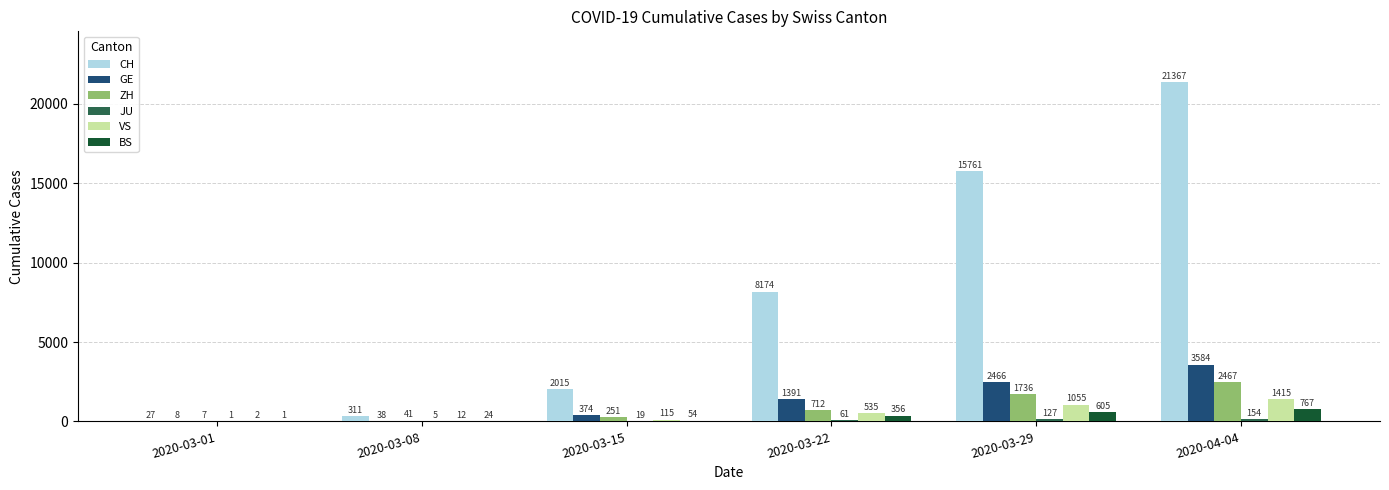

What is the sum of the ZH values at 2020-03-01 and 2020-03-22?

719